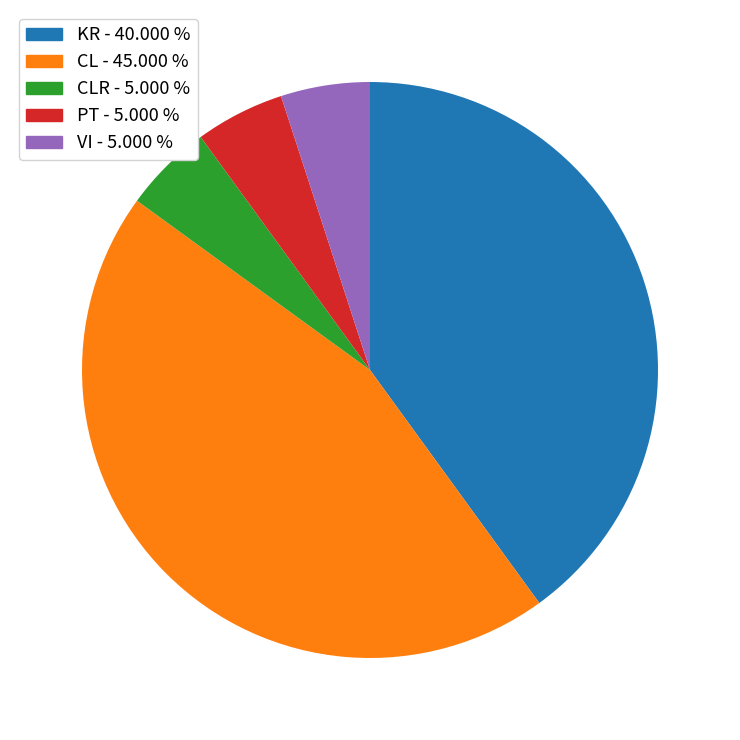

Is PT - 5.000 % the majority of the pie?

No